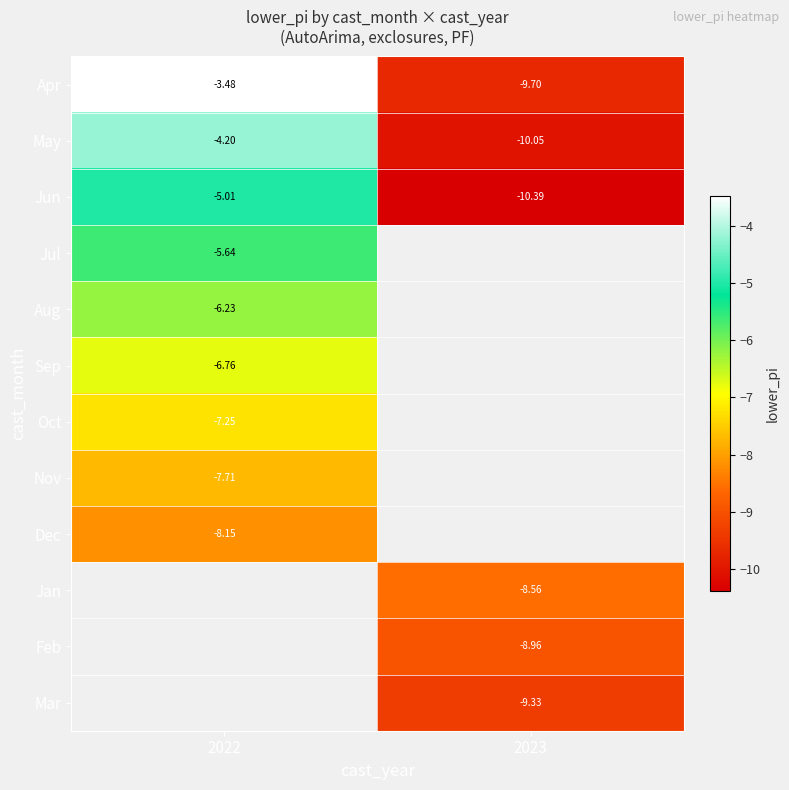

At which label does Jul reach its minimum?

2022